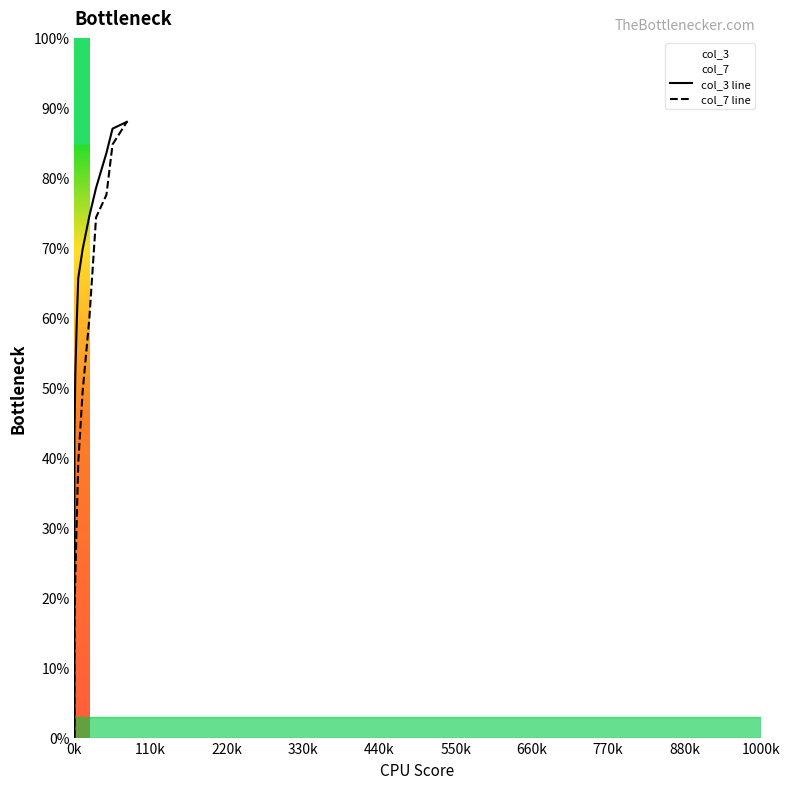

True or false: col_3 line and col_7 line cross at least once.

False